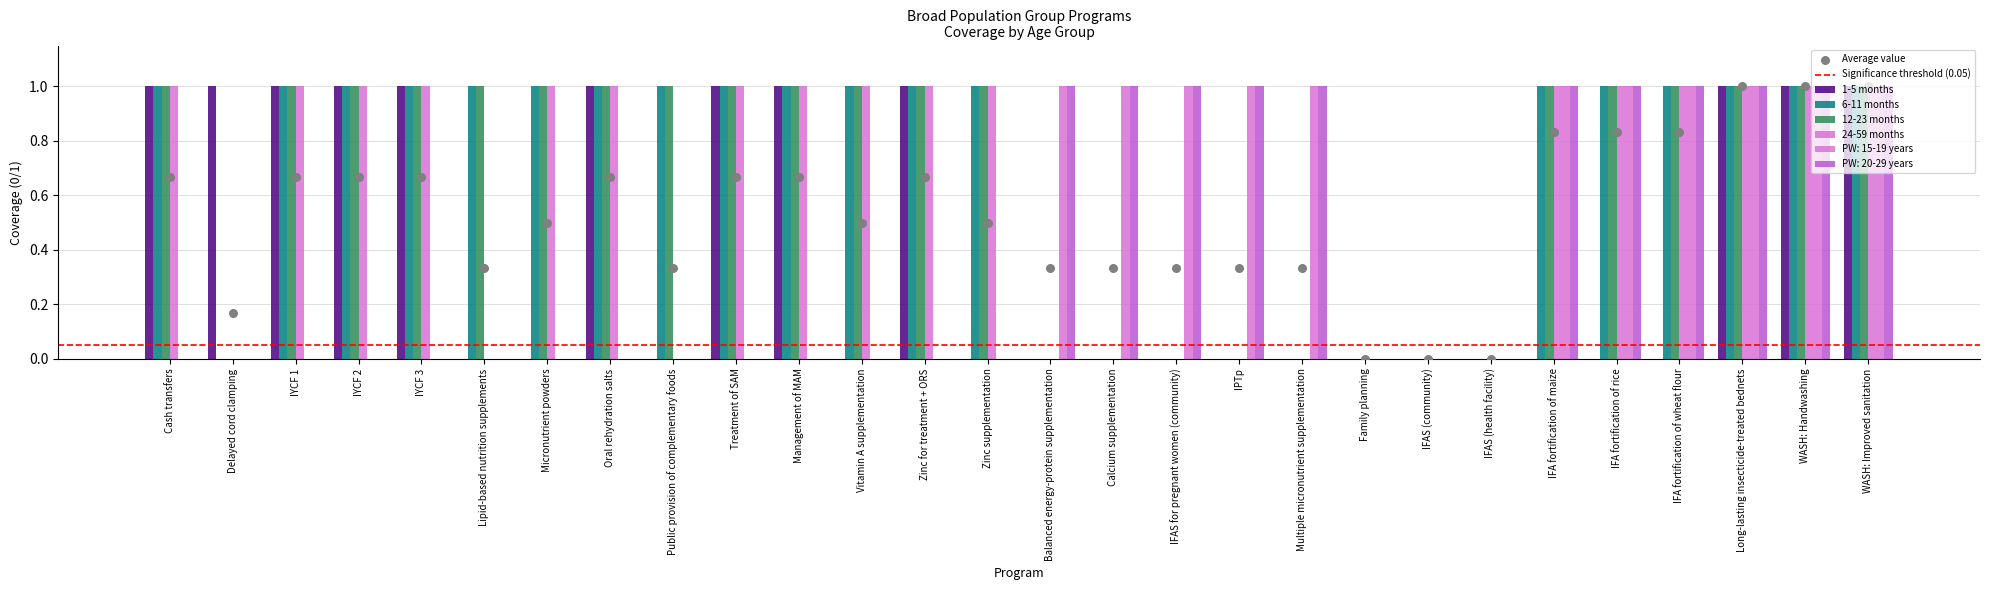

Which series contains the lowest Y value?

1-5 months